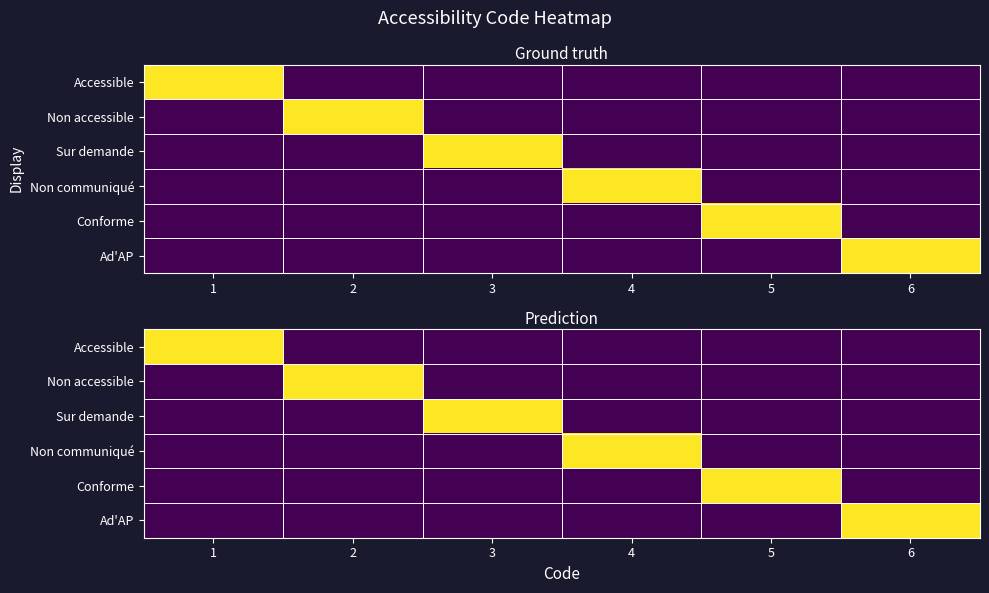

True or false: Non accessible has a value of 0 at 3.

True